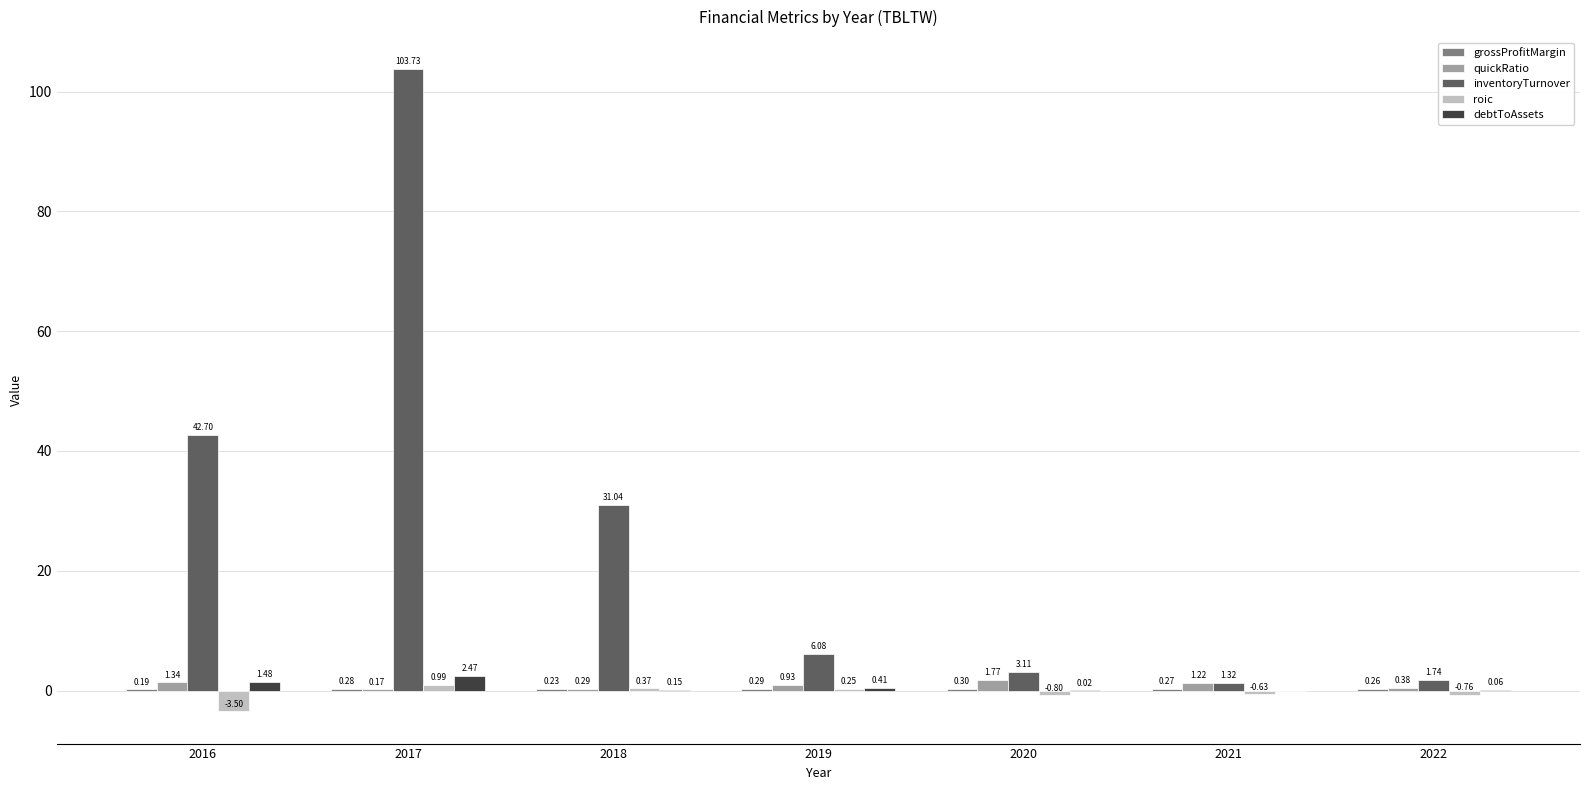

Between 2018 and 2022, which series saw the biggest shift?

inventoryTurnover